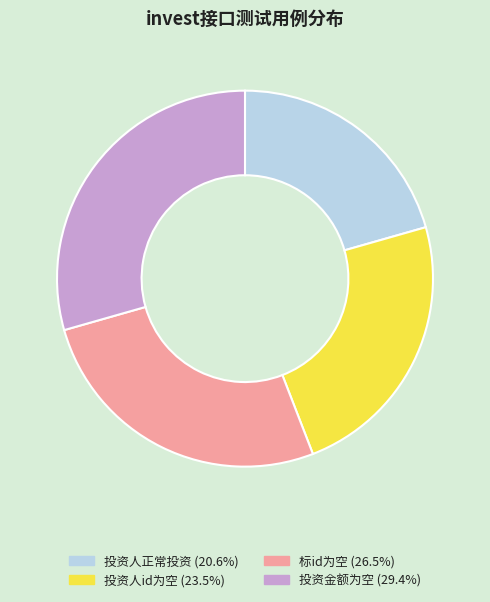

How many segments does this pie chart have?

4